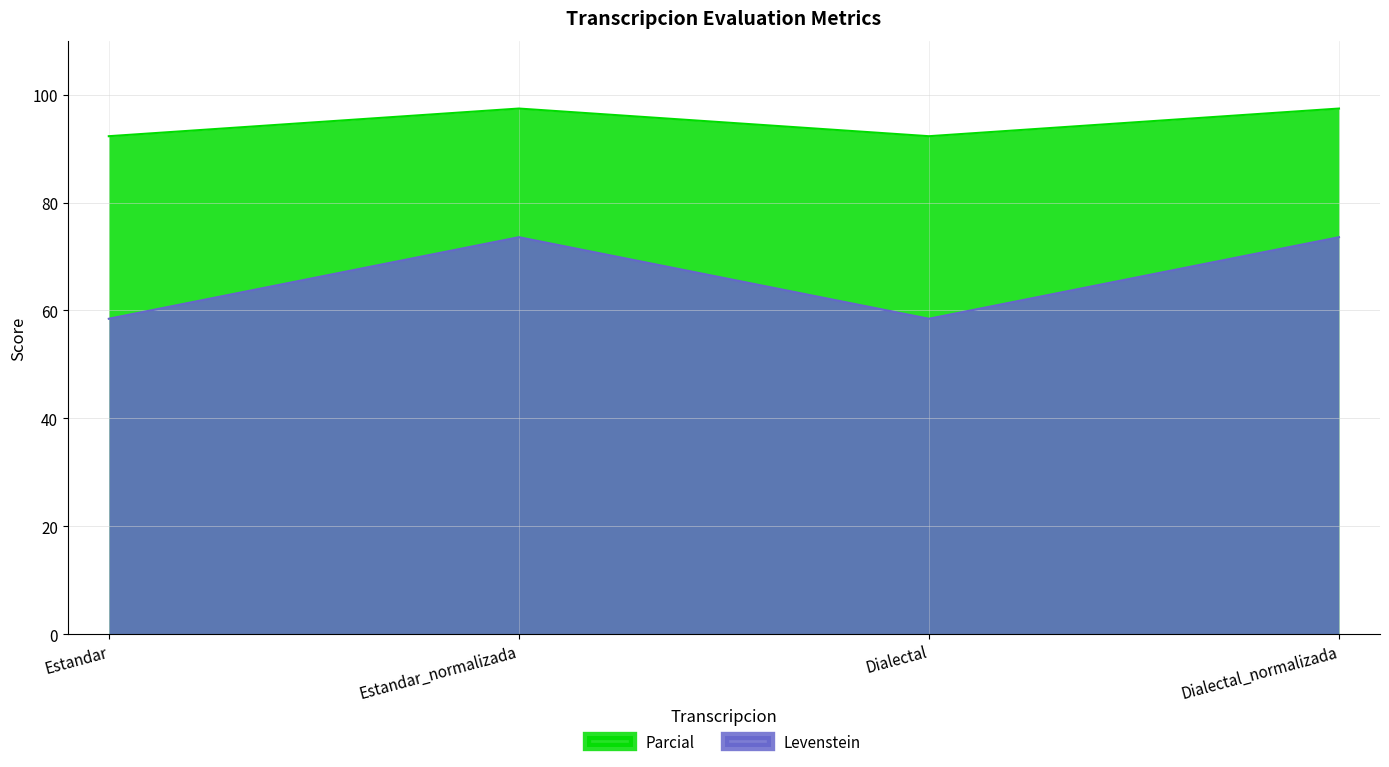

The Levenstein series shows 173.1 at Dialectal_normalizada. True or false?

False